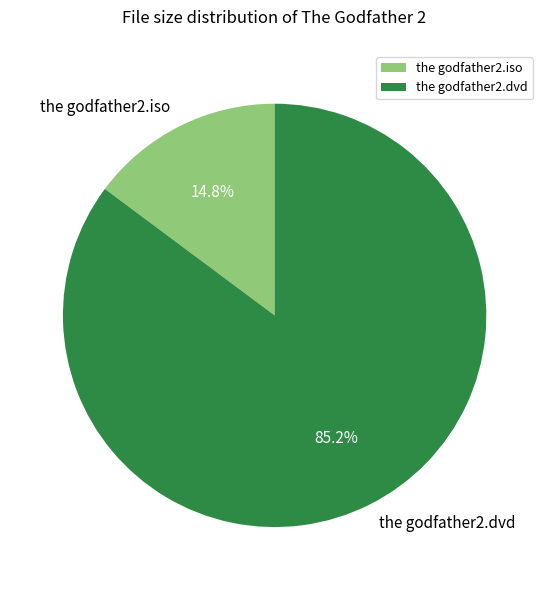

Approximately how many times larger is the value at the godfather2.dvd compared to the godfather2.iso?

5.8